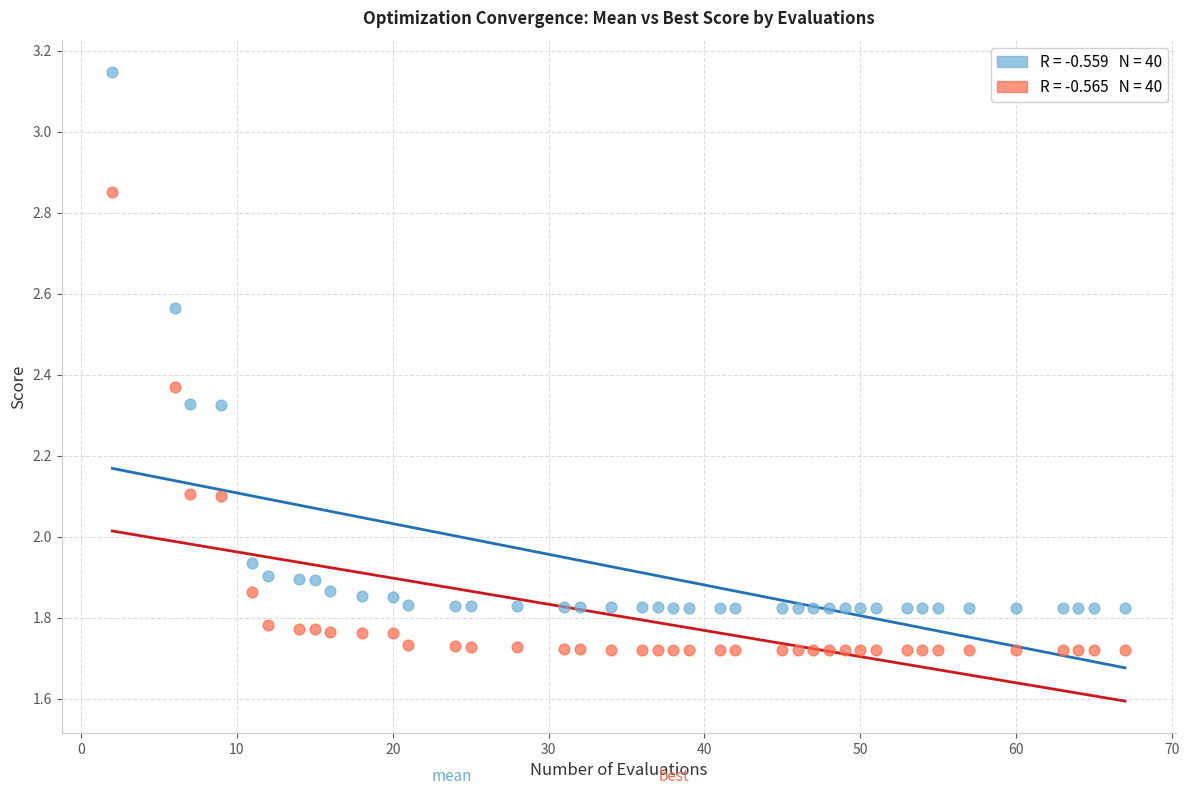

Across all data points, what is the range of Y values (max minus min)?

1.4